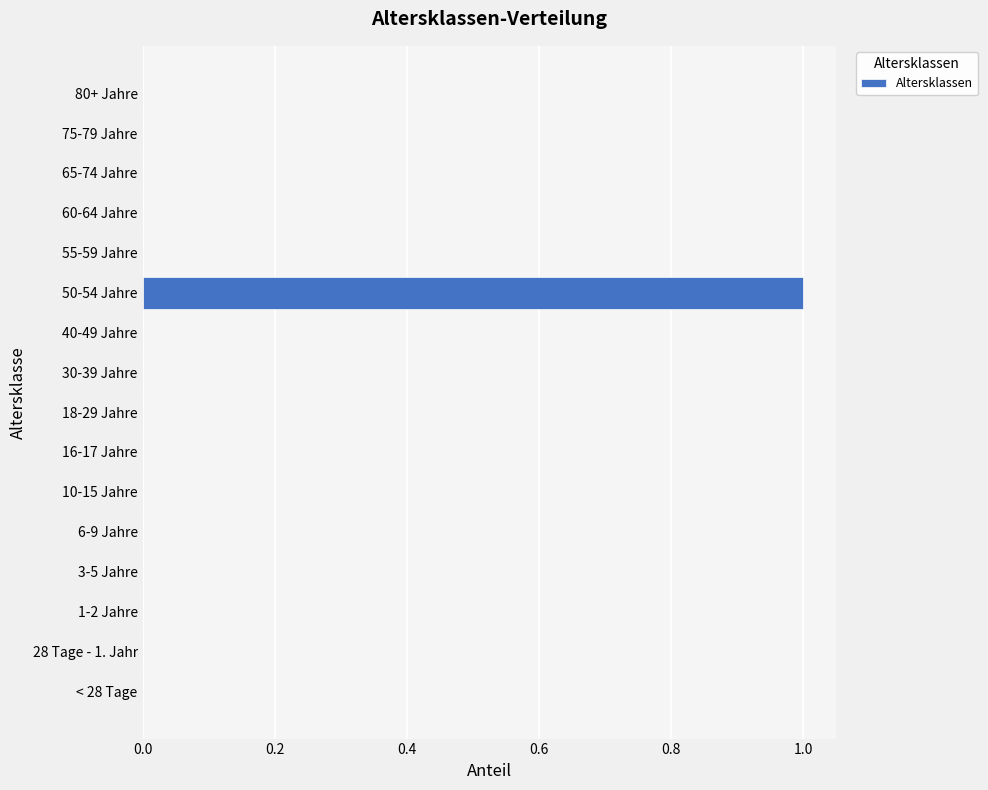

Which category has the highest value across all series?

50-54 Jahre